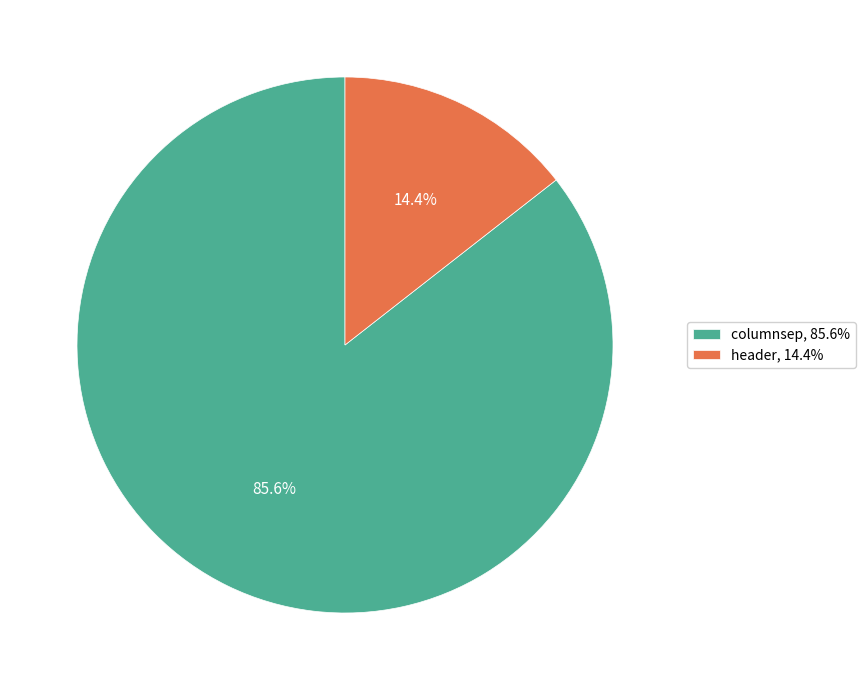

Which slice is the largest?

columnsep